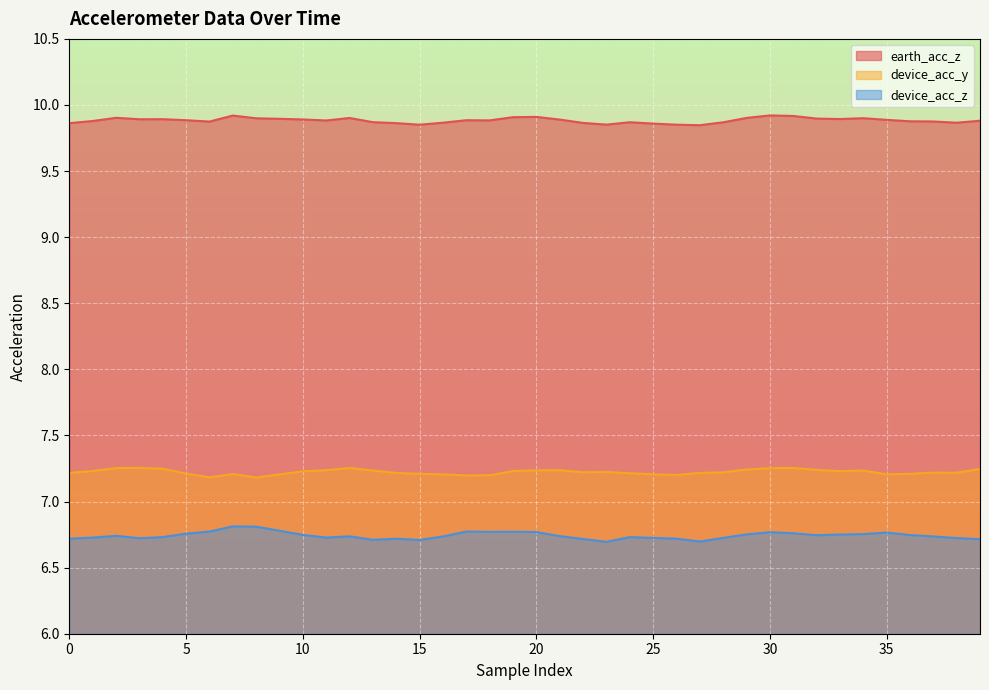

Rank the series by their maximum value, from highest to lowest.

earth_acc_z, device_acc_y, device_acc_z